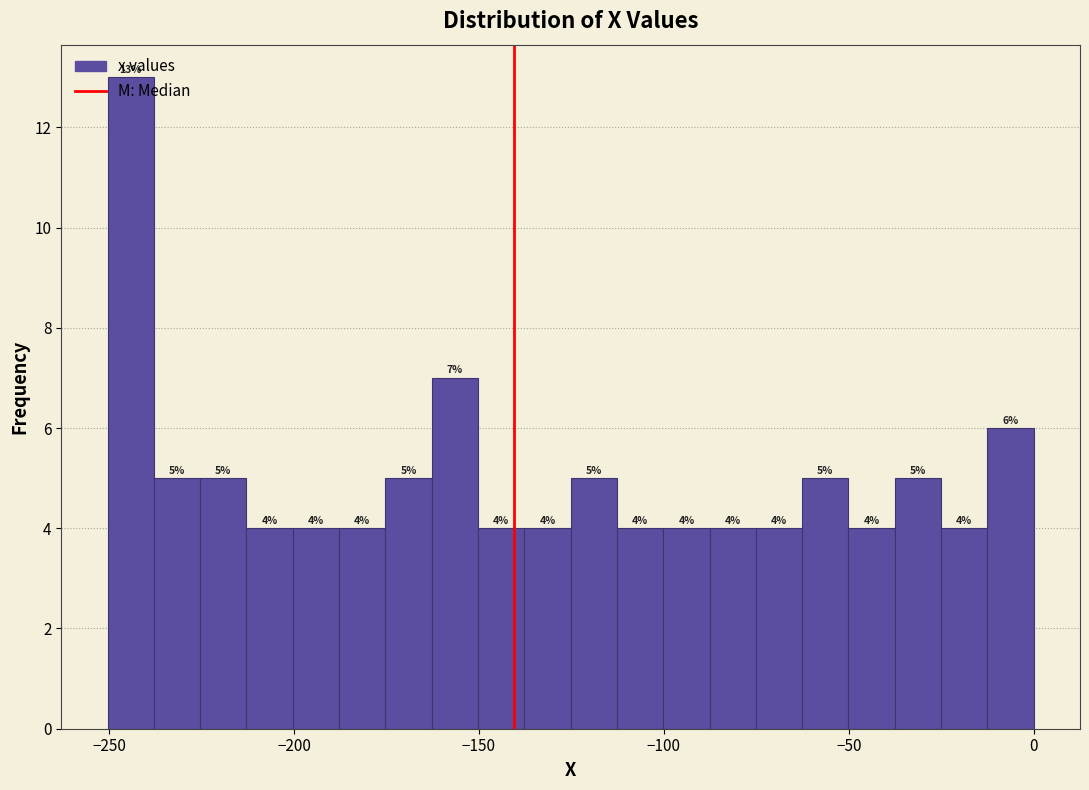

Around what value on the x-axis is the tallest bar? Give the approximate position of its centre, as read against the axis.

-245